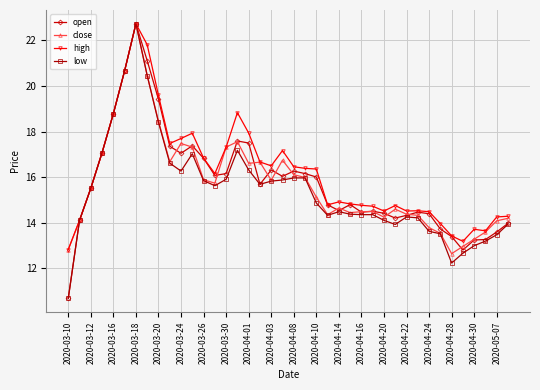

What is the smallest value displayed?

10.7